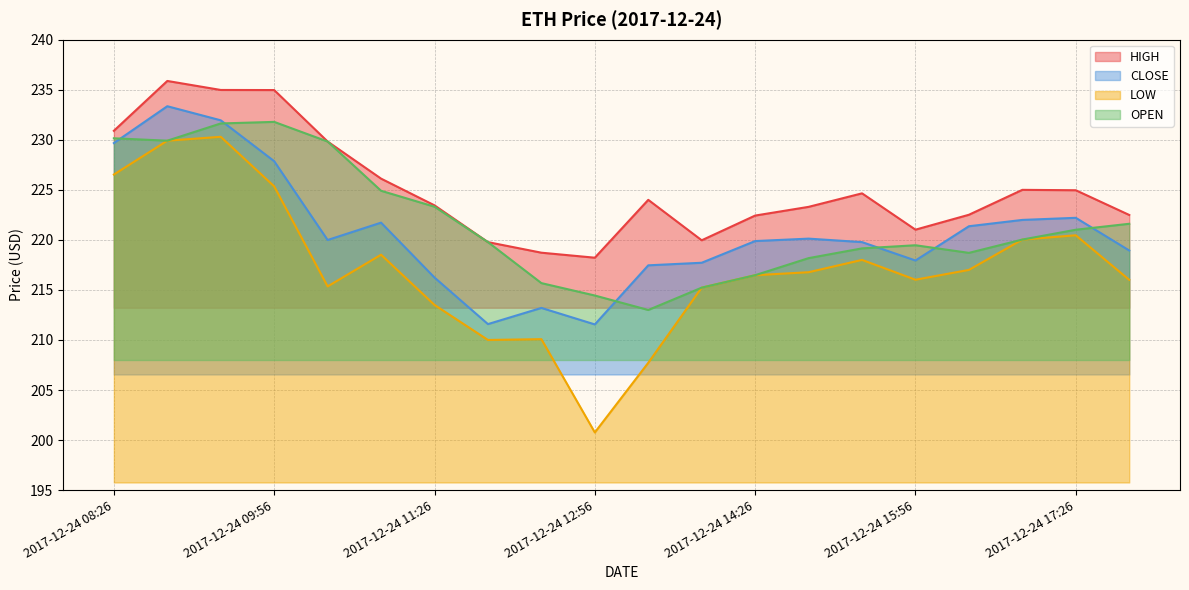

What is the spread (max minus min) of values at 2017-12-24 13:56?

4.7